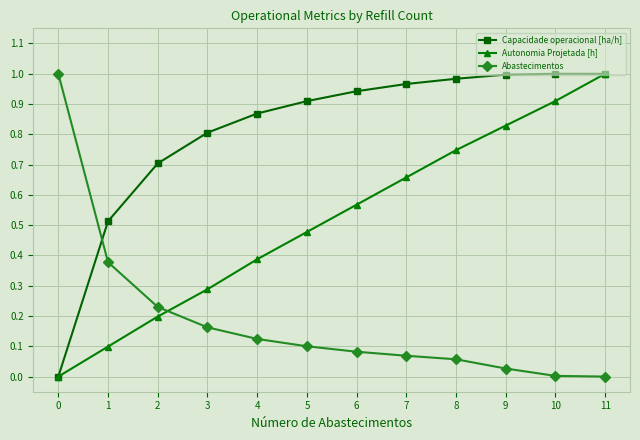

How many values in the Autonomia Projetada [h] series exceed 0?

11